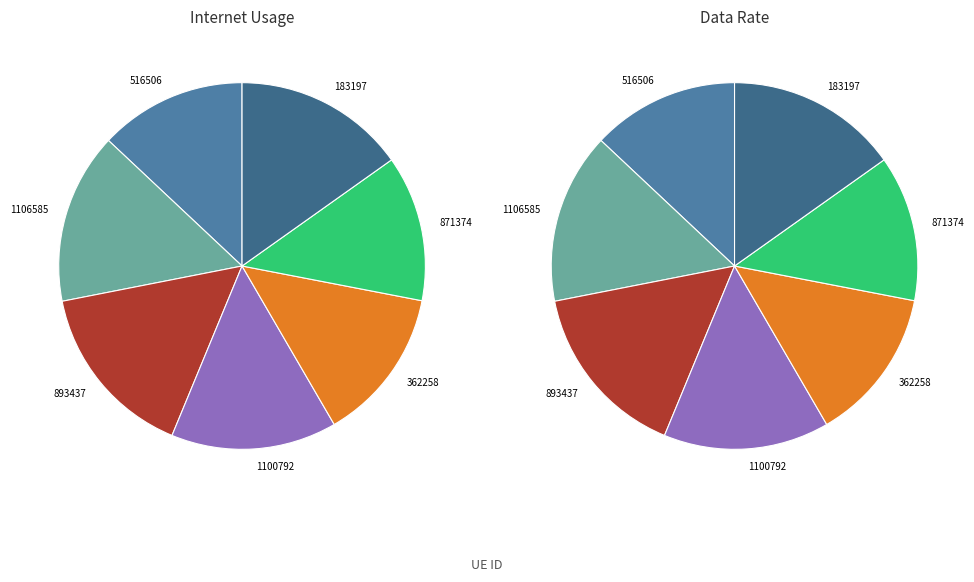

How many slices are in this pie chart?

7